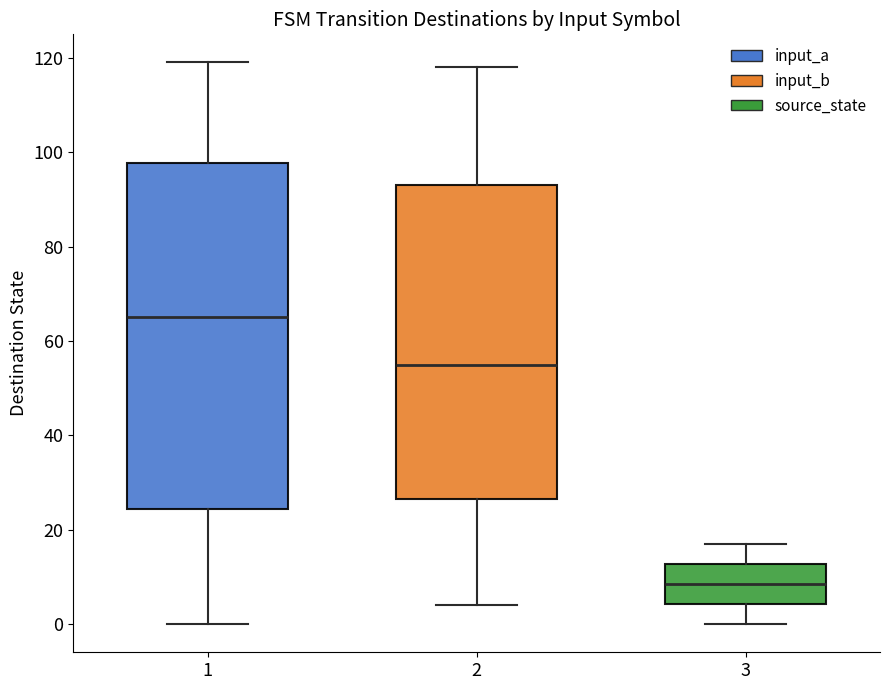

Comparing the boxes themselves (not the whiskers), which one is the tallest?

1